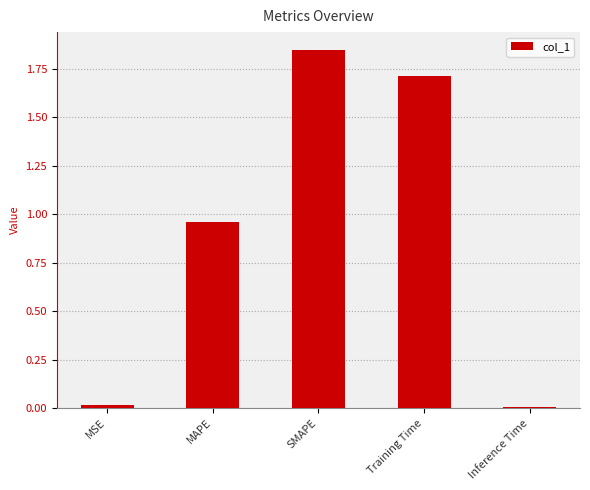

What position from the right is Inference Time?

1